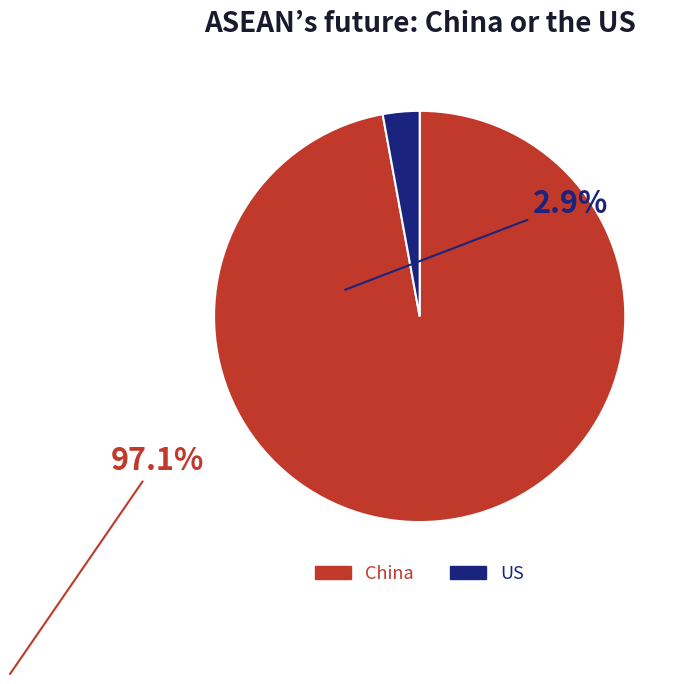

Is there any slice that represents more than half of the pie?

Yes